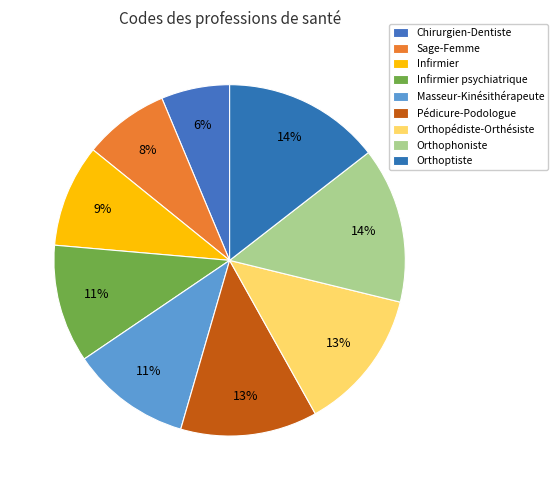

True or false: Orthopédiste-Orthésiste accounts for 13% of the total.

True